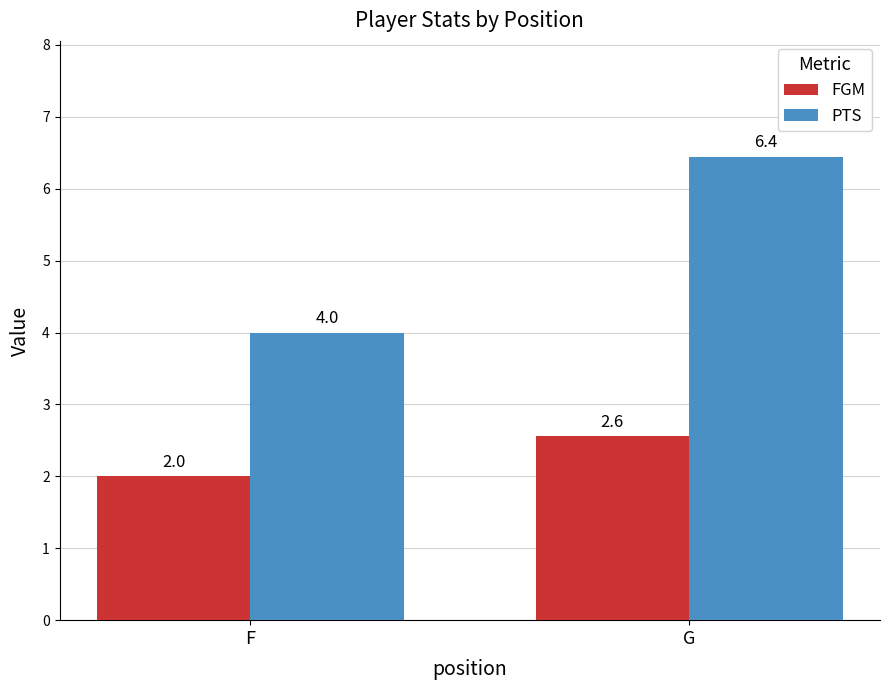

What are all the series names shown in the legend?

FGM, PTS